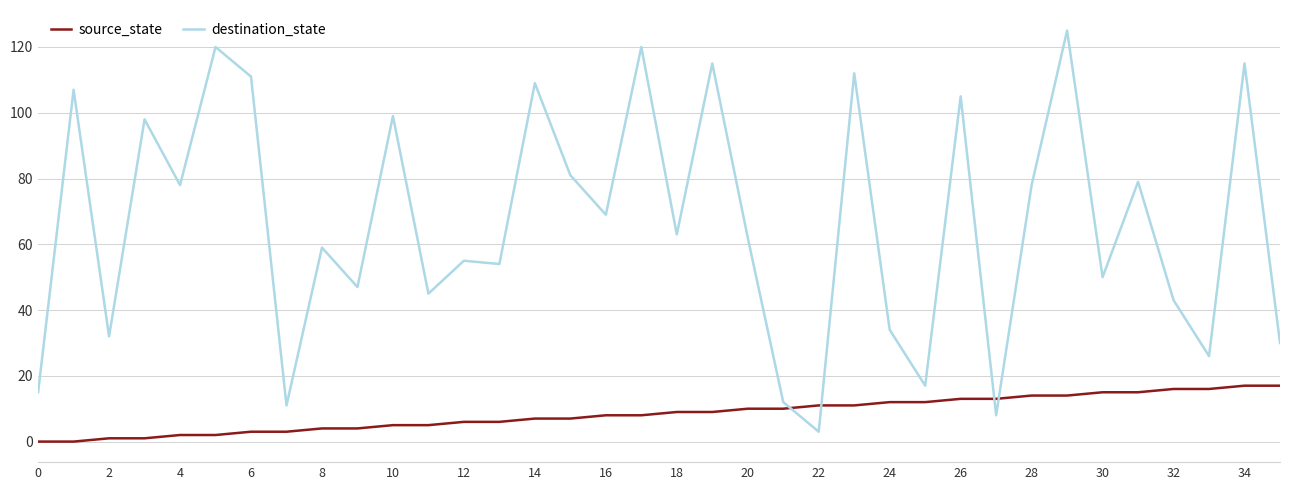

Which series has the largest total across all categories?

destination_state